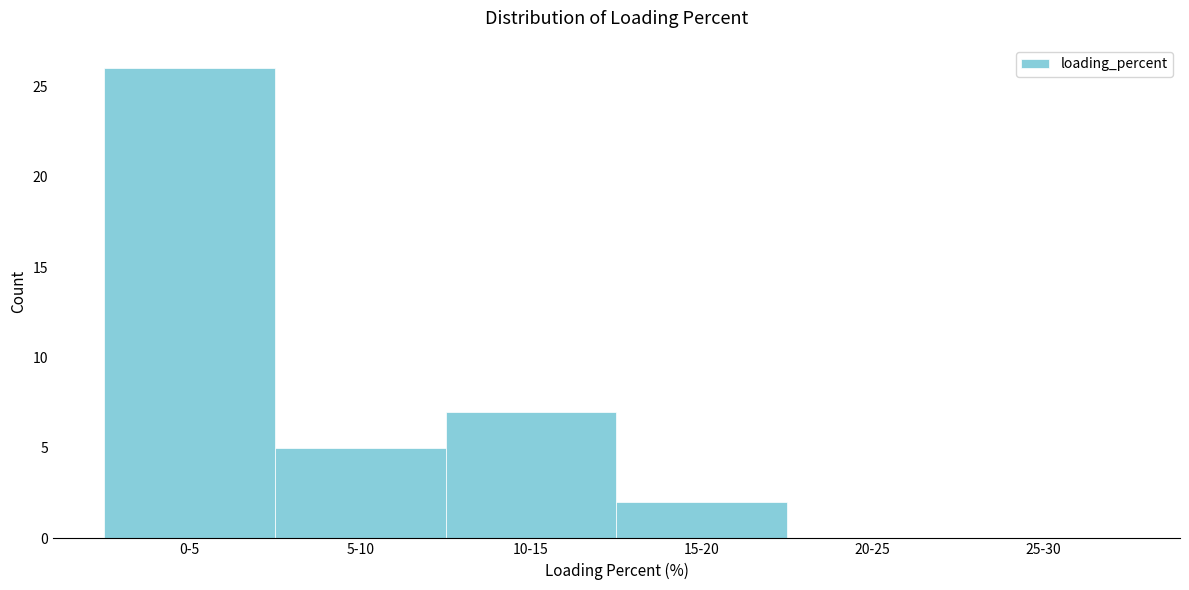

Reading left to right, what are all the values shown in this chart?

0-5=26	5-10=5	10-15=7	15-20=2	20-25=0	25-30=0